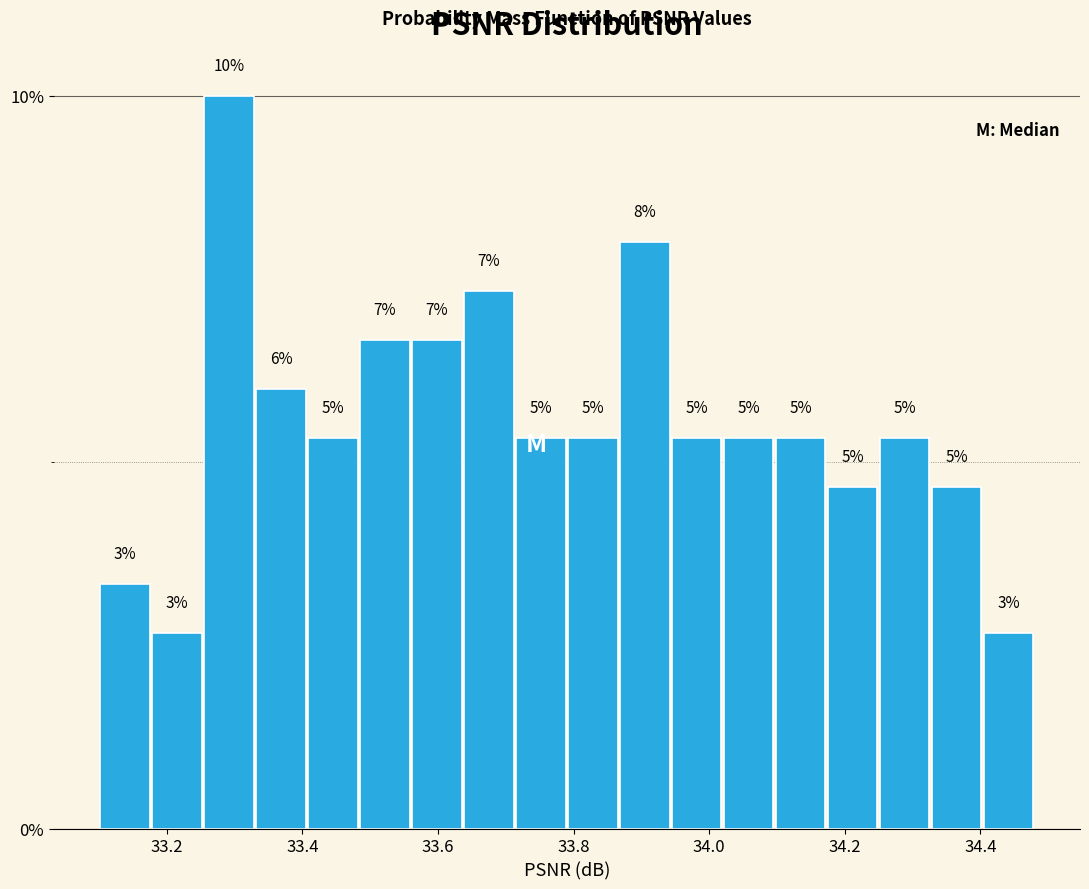

Around what value on the x-axis is the tallest bar? Give the approximate position of its centre, as read against the axis.

33.30